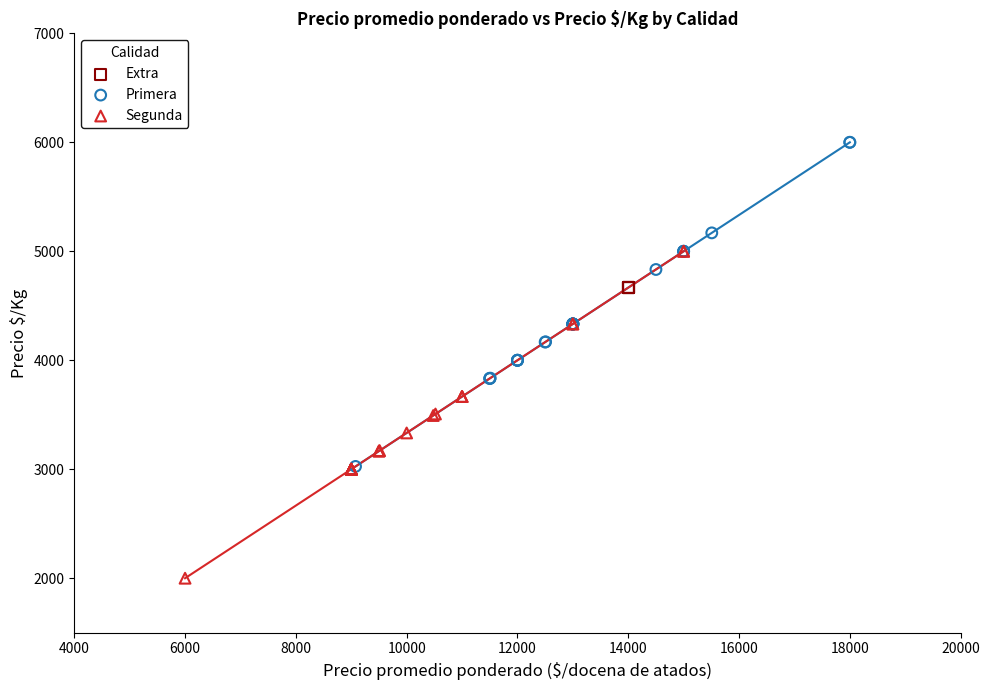

What are all the series names shown in the legend?

Extra, Primera, Segunda